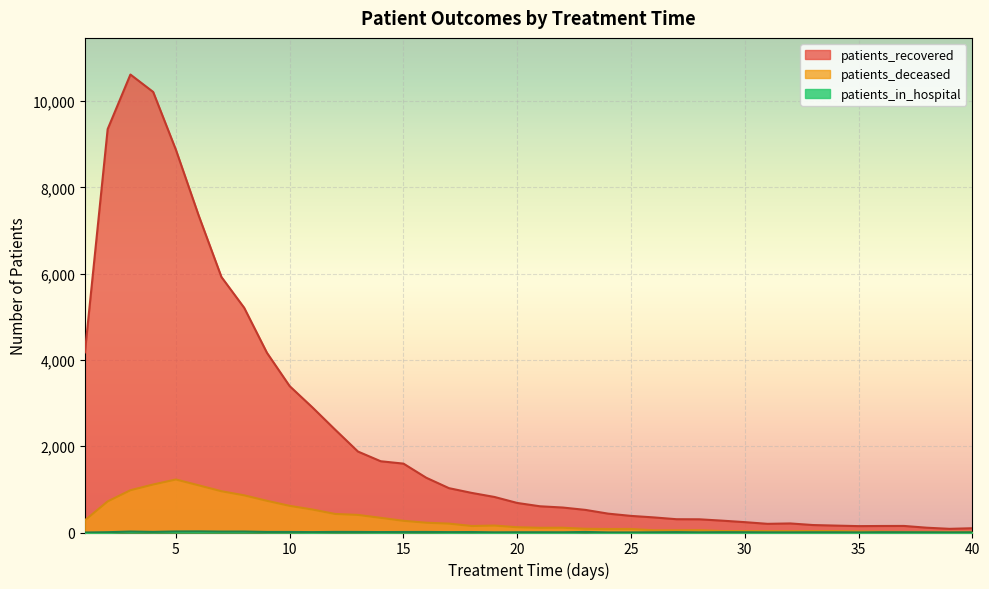

Is the value of patients_deceased at 38 greater than the value of patients_recovered at 21?

No